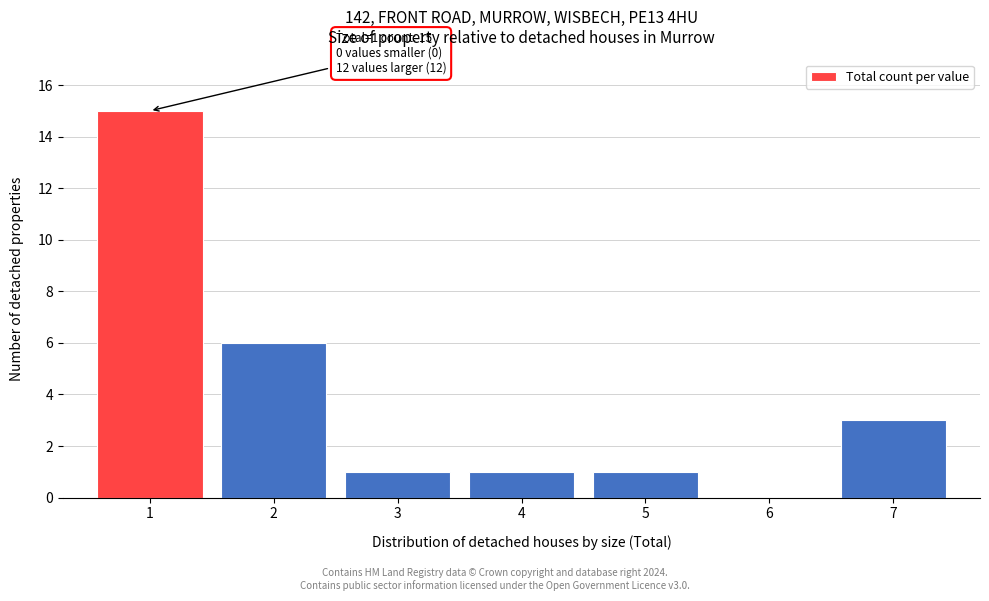

Reading left to right, what are all the values shown in this chart?

1=15	2=6	3=1	4=1	5=1	6=0	7=3